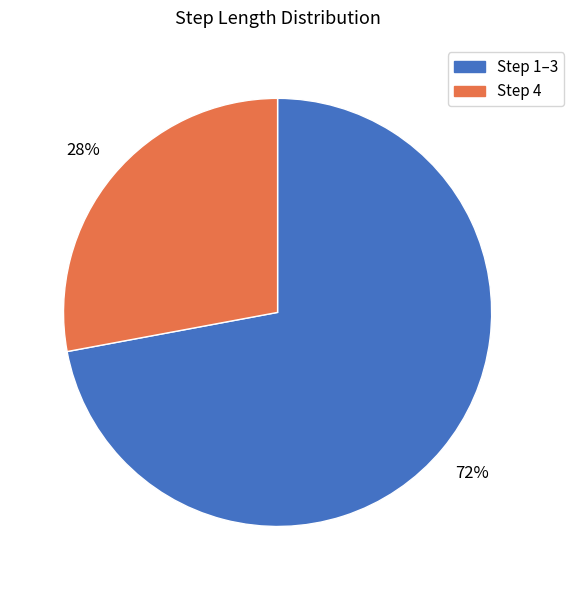

Is there a majority slice in this chart?

Yes